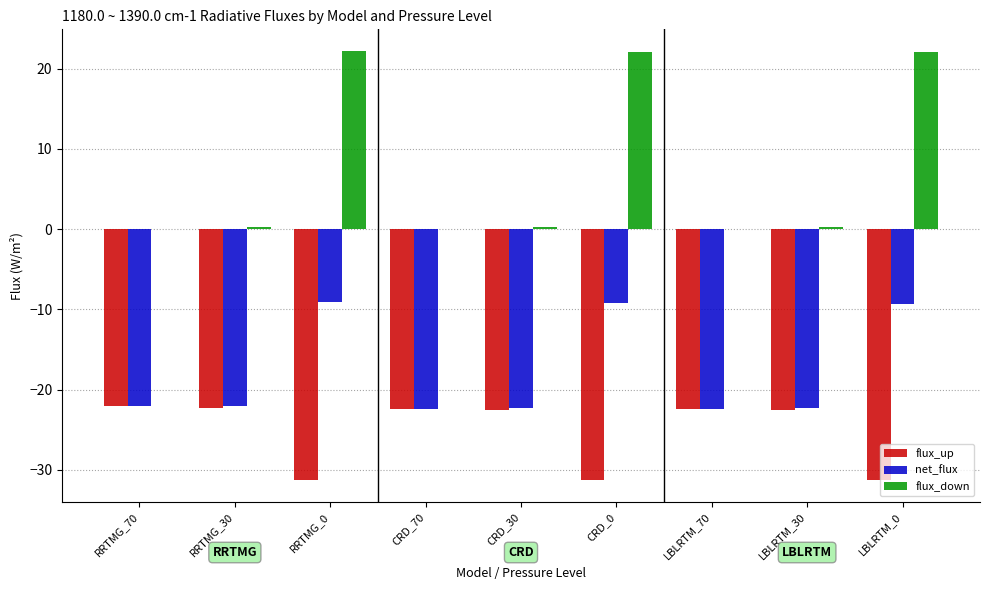

True or false: flux_up has a value of -22.5 at CRD_30.

True